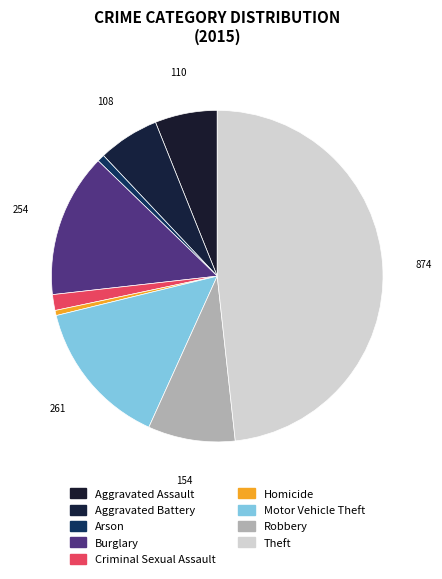

Do Homicide and Motor Vehicle Theft together represent more than half of the pie?

No